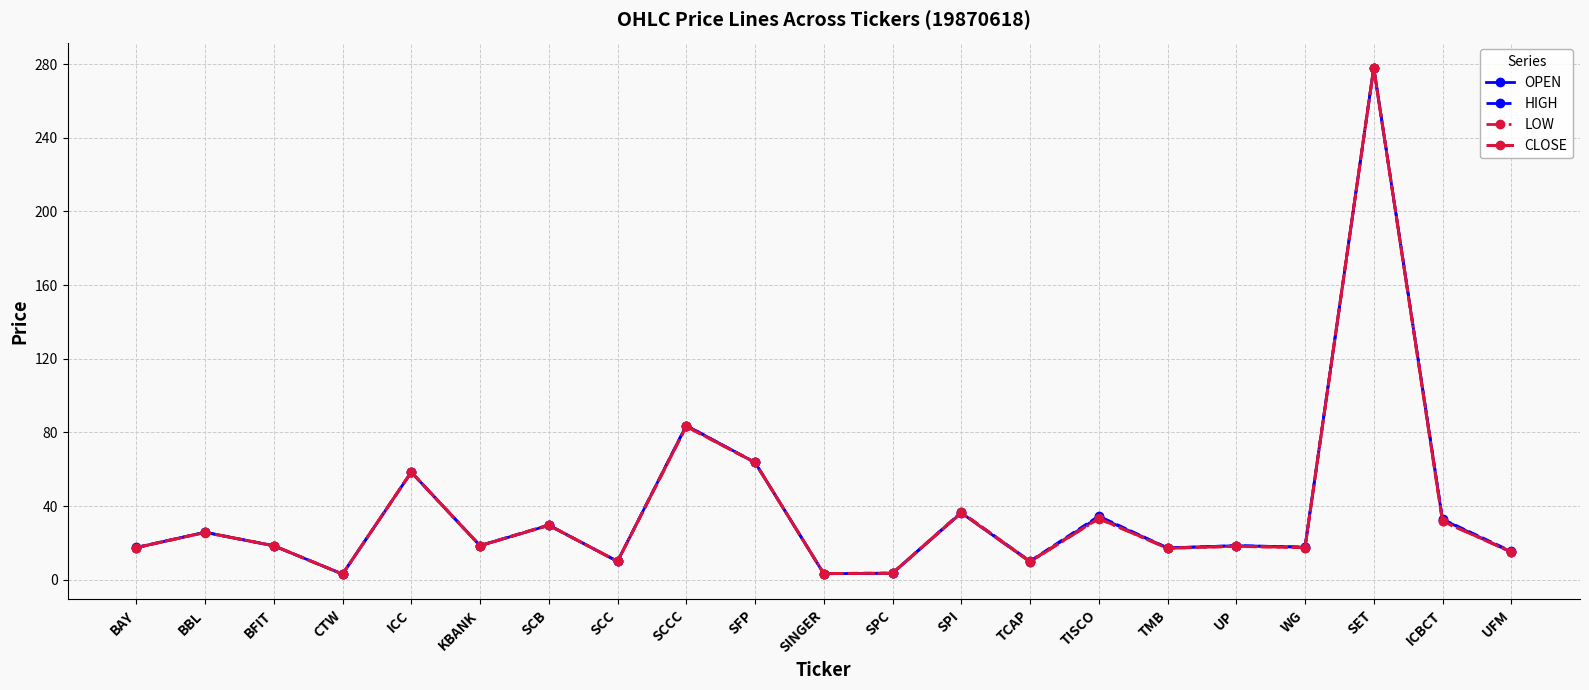

How many categories are shown in the chart?

21